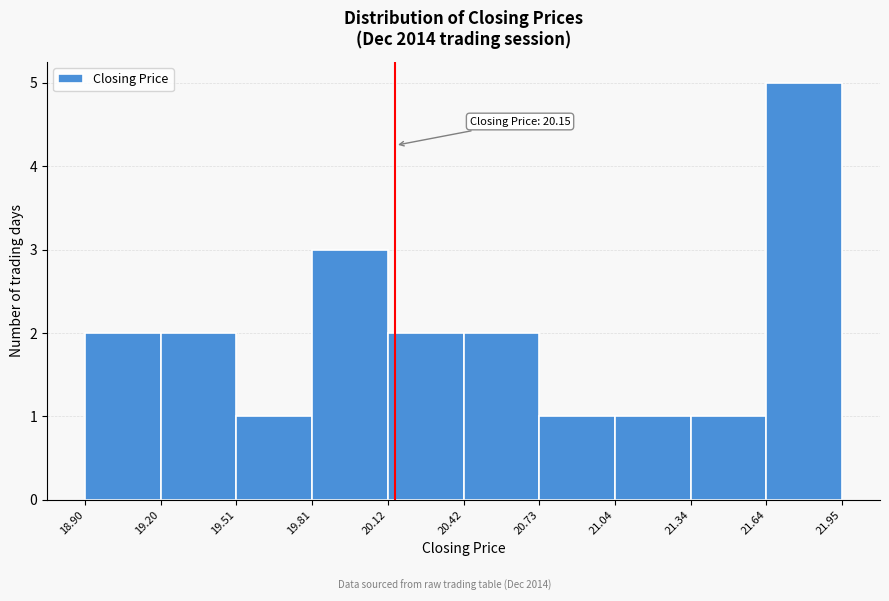

Which range on the x-axis has the tallest bar?

21.64 to 21.95